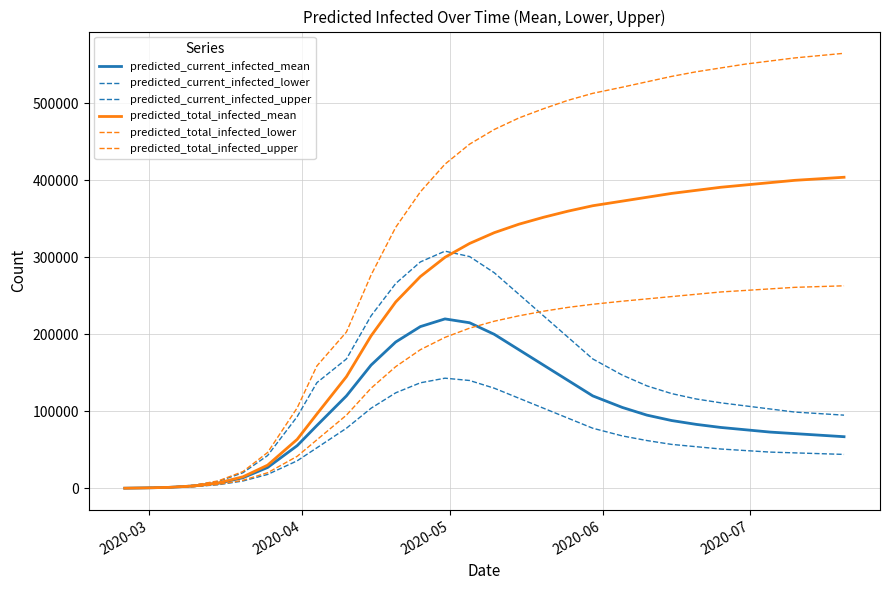

Reading left to right, extract all data points from this chart.

predicted_current_infected_mean: 100	502	1189	3025	6490	13735	27016	55349	81546	120000	160000	190000	210000	220000	215000	200000	180000	160000	140000	120000	105000	95000	88000	83000	79000	76000	73000	71000	69000	67000
predicted_current_infected_lower: 75	375	884	2217	4634	9494	17977	35679	52576	78000	104000	124000	137000	143000	140000	130000	117000	104000	91000	78000	68000	62000	57000	54000	51000	49000	47000	46000	45000	44000
predicted_current_infected_upper: 125	625	1500	3967	9005	20222	42538	93054	137179	168000	224000	266000	294000	308000	301000	280000	252000	224000	196000	168000	147000	133000	123000	116000	111000	107000	103000	99000	97000	95000
predicted_total_infected_mean: 100	502	1189	3025	6991	14924	30040	63536	96469	145000	198000	242000	275000	300000	318000	332000	343000	352000	360000	367000	373000	378000	383000	387000	391000	394000	397000	400000	402000	404000
predicted_total_infected_lower: 75	375	884	2217	5009	10378	20194	41513	62955	95000	130000	158000	180000	196000	208000	217000	224000	230000	235000	239000	243000	246000	249000	252000	255000	257000	259000	261000	262000	263000
predicted_total_infected_upper: 125	625	1500	3967	9630	21722	46505	104451	158900	203000	277000	339000	385000	421000	447000	466000	481000	493000	504000	513000	521000	528000	535000	541000	546000	551000	555000	559000	562000	565000